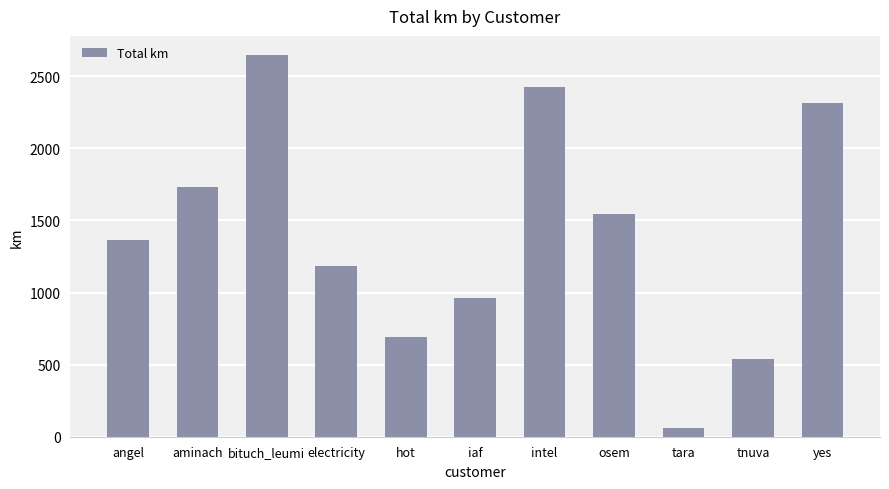

How many bars are there in total?

11